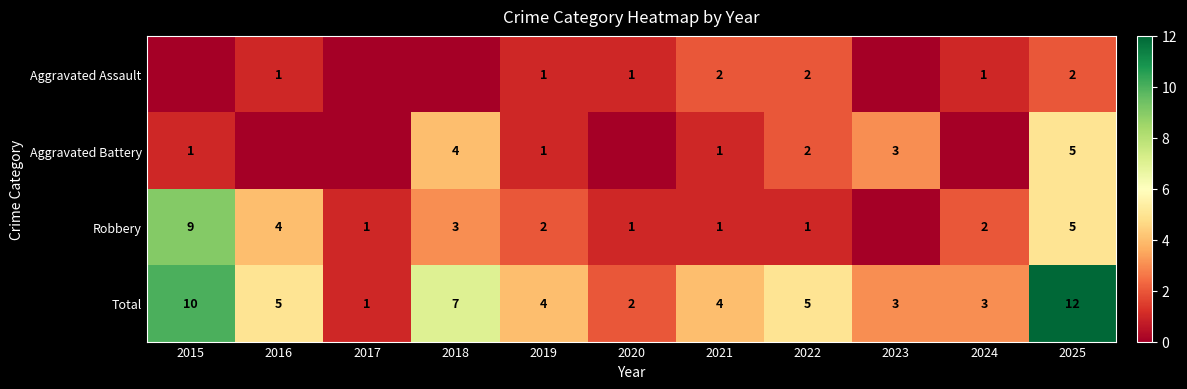

At which label does Total first exceed 4?

2015